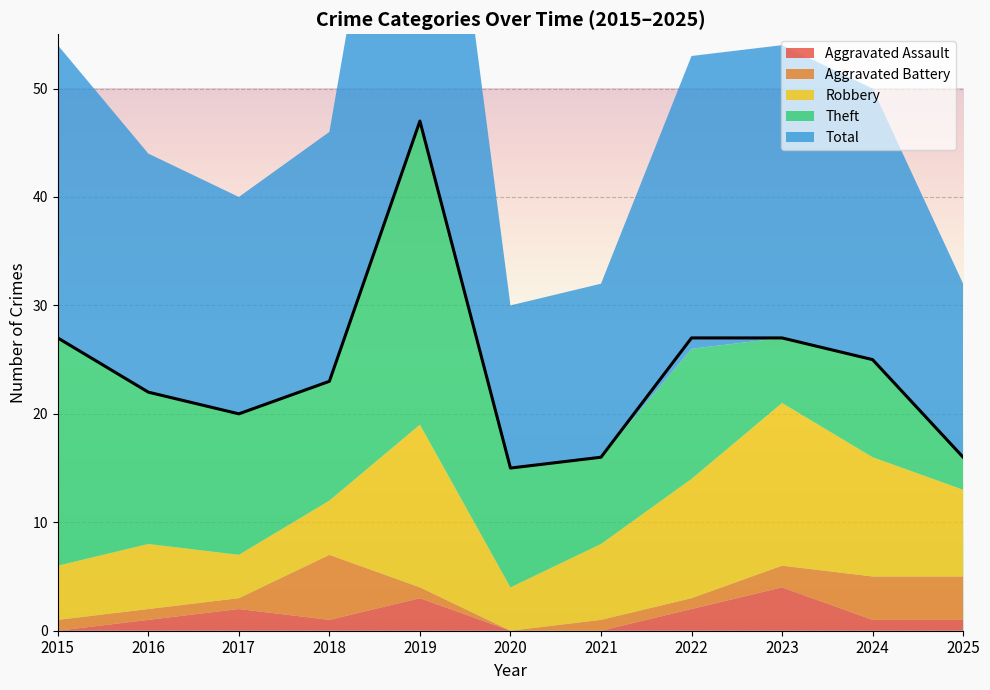

What is the sum of all Robbery values?

91